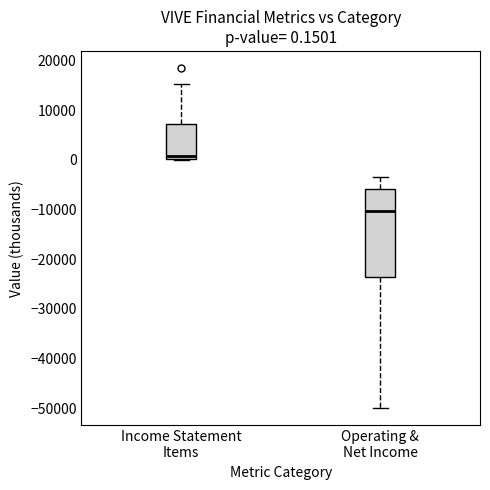

Comparing the boxes themselves (not the whiskers), which one is the tallest?

Operating & Net Income